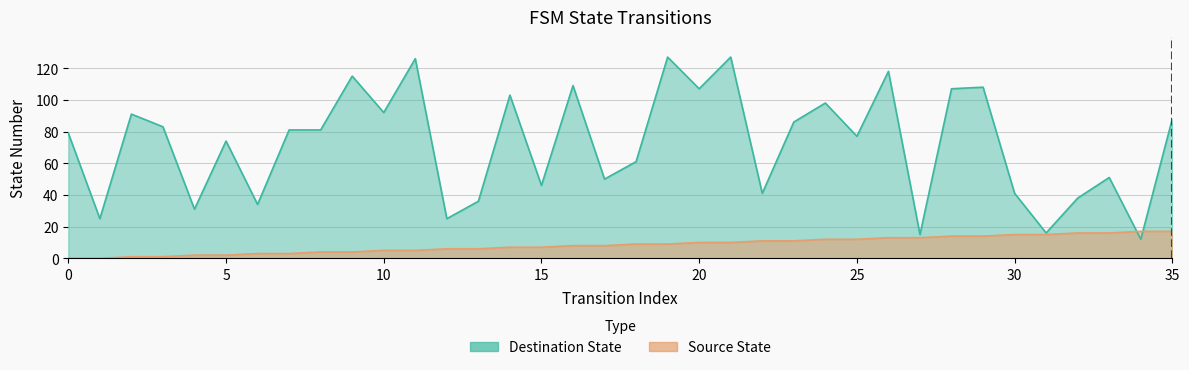

At 11, list the series in order from largest to smallest.

Destination State, Source State